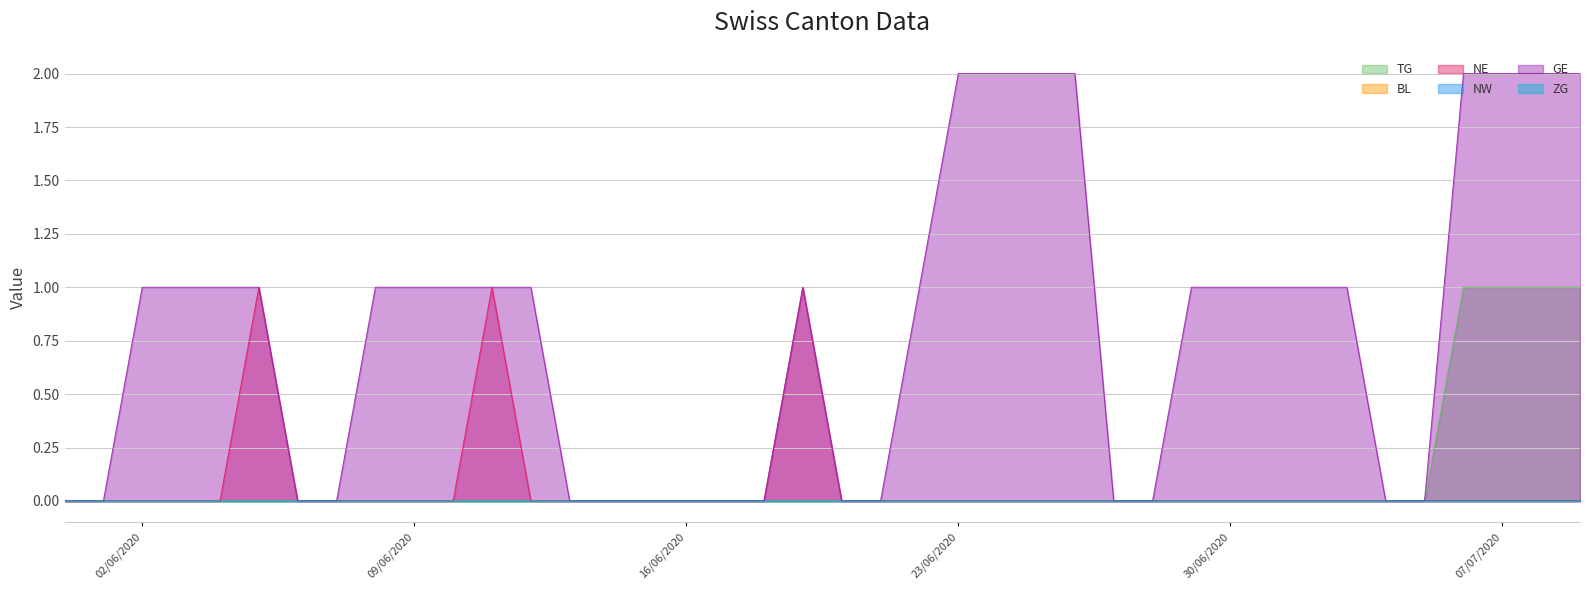

Is it true that NE equals 0 at 2020-06-17?

False